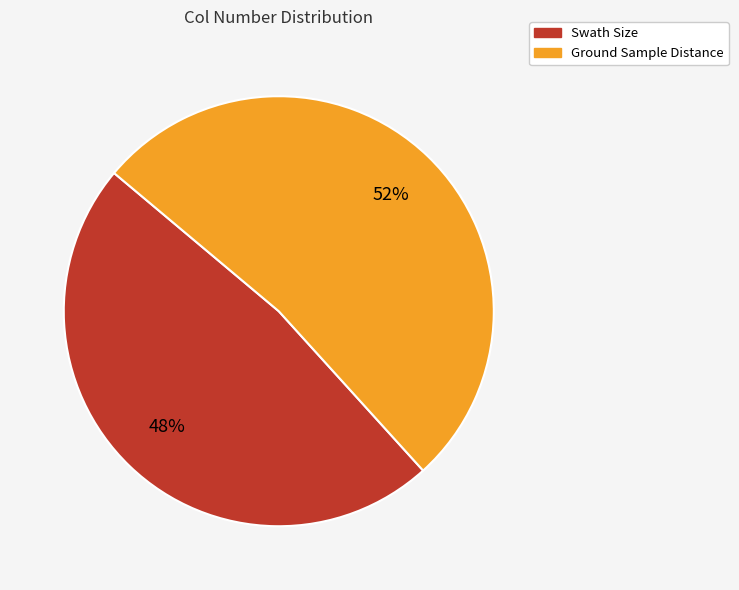

To the nearest percent, what is the difference between the largest and smallest slice percentages?

4%